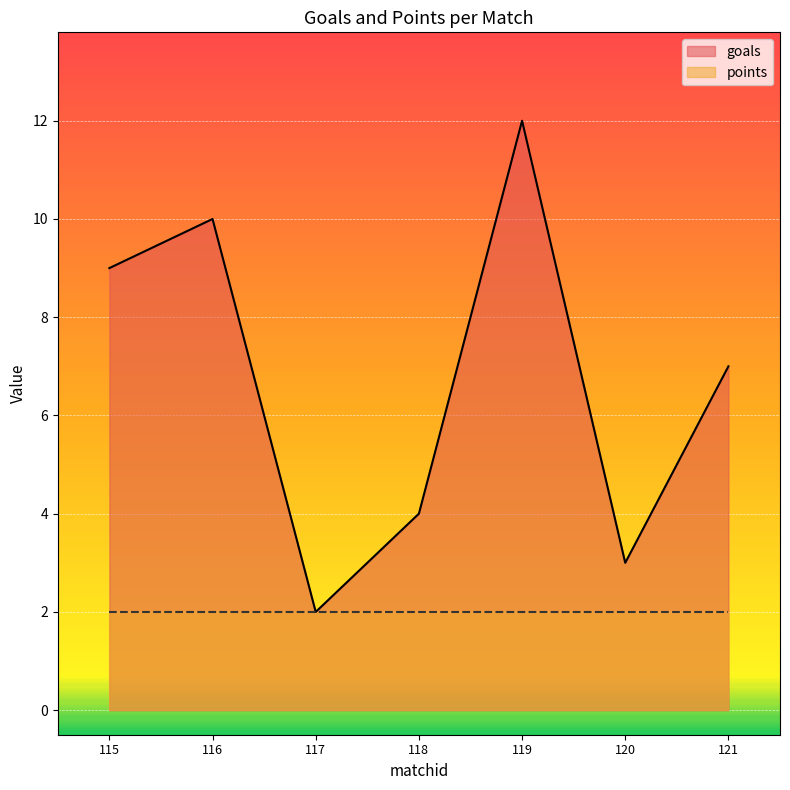

True or false: goals and points cross at least once.

True